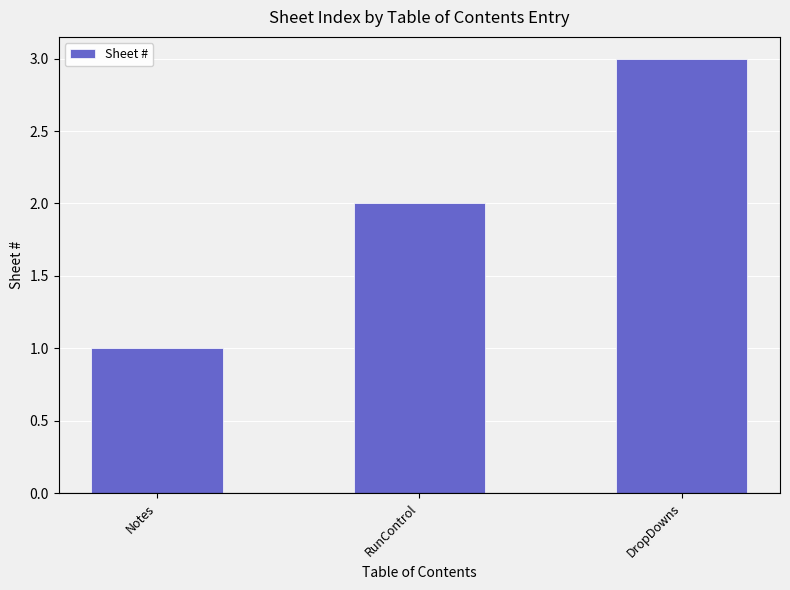

True or false: the data shows 1 at Notes.

True